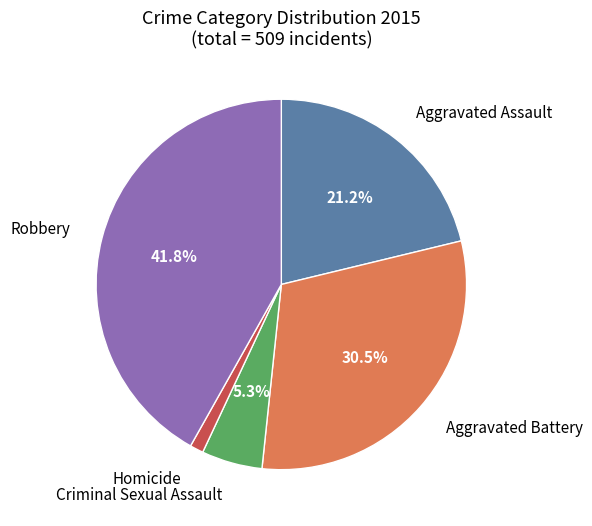

Does any single category account for the majority?

No